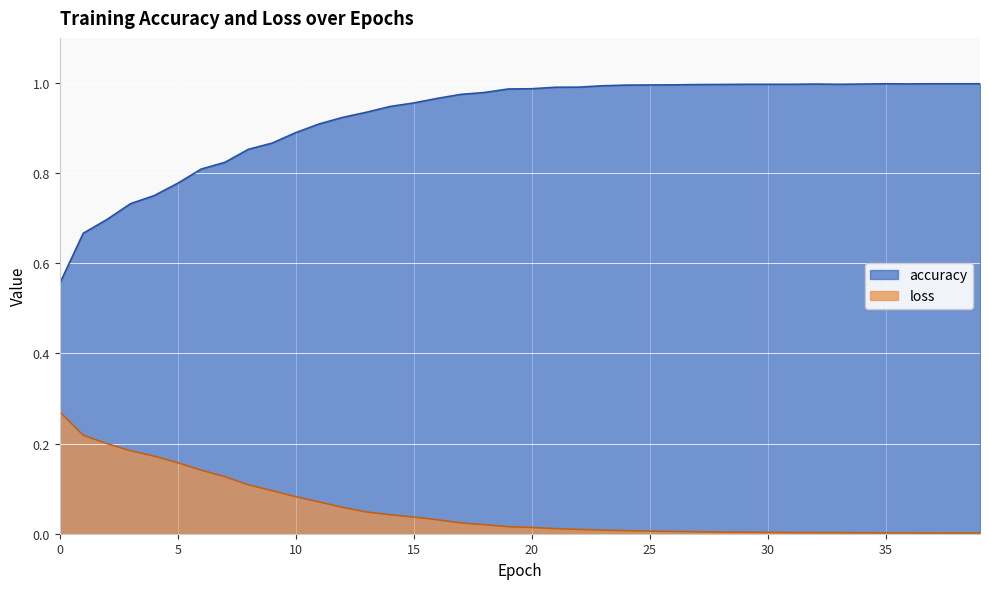

Reading left to right, list all the values displayed in this chart.

accuracy: 0.6	0.7	0.7	0.7	0.8	0.8	0.8	0.8	0.9	0.9	0.9	0.9	0.9	0.9	0.9	1.0	1.0	1.0	1.0	1.0	1.0	1.0	1.0	1.0	1.0	1.0	1.0	1.0	1.0	1.0	1.0	1.0	1.0	1.0	1.0	1.0	1.0	1.0	1.0	1.0
loss: 0.3	0.2	0.2	0.2	0.2	0.2	0.1	0.1	0.1	0.1	0.1	0.1	0.1	0.0	0.0	0.0	0.0	0.0	0.0	0.0	0.0	0.0	0.0	0.0	0.0	0.0	0.0	0.0	0.0	0.0	0.0	0.0	0.0	0.0	0.0	0.0	0.0	0.0	0.0	0.0